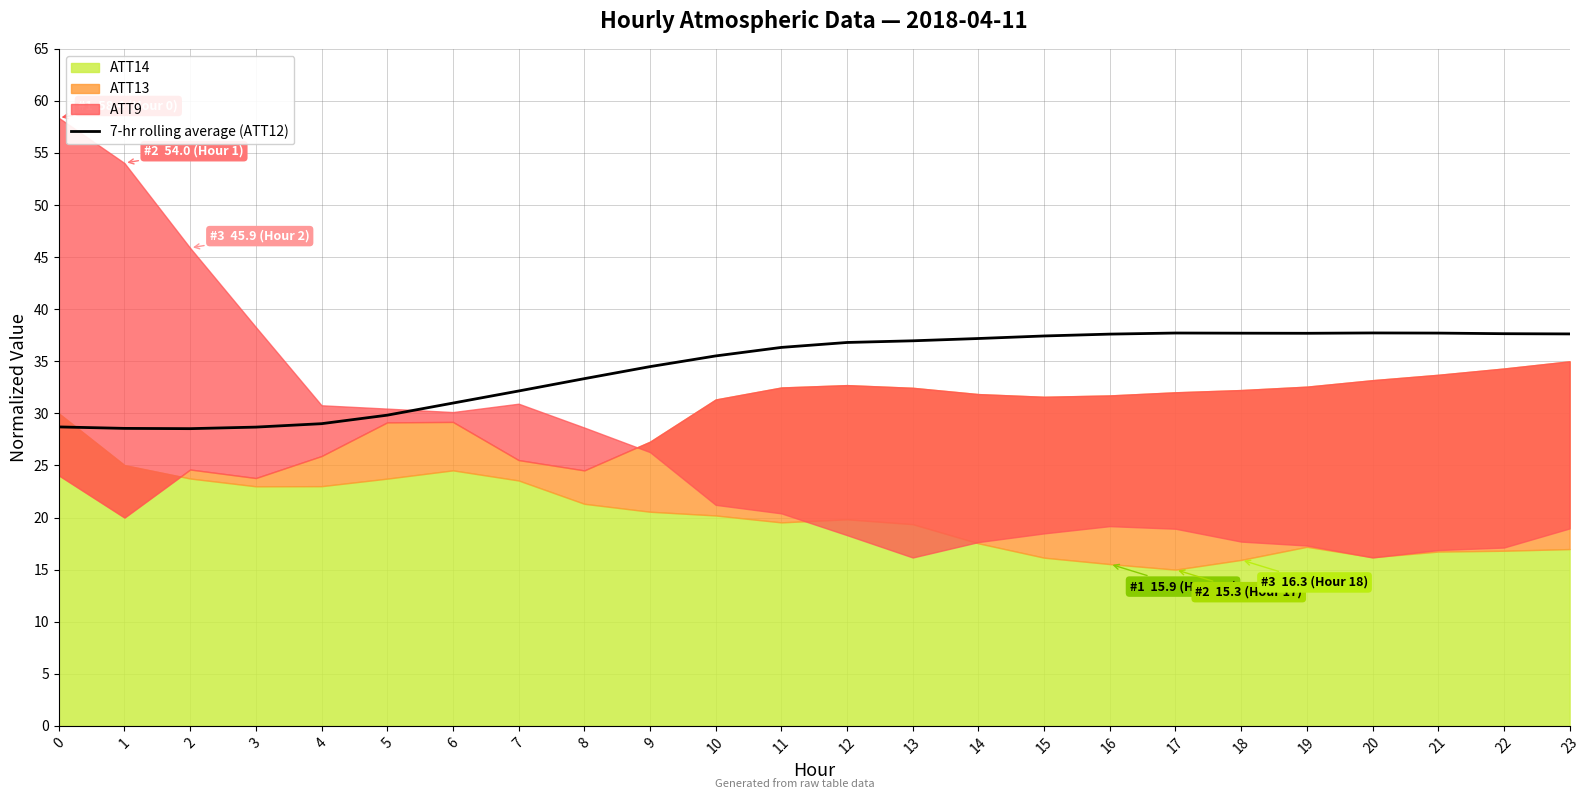

The chart shows a value of 37.2 at 14. True or false?

True